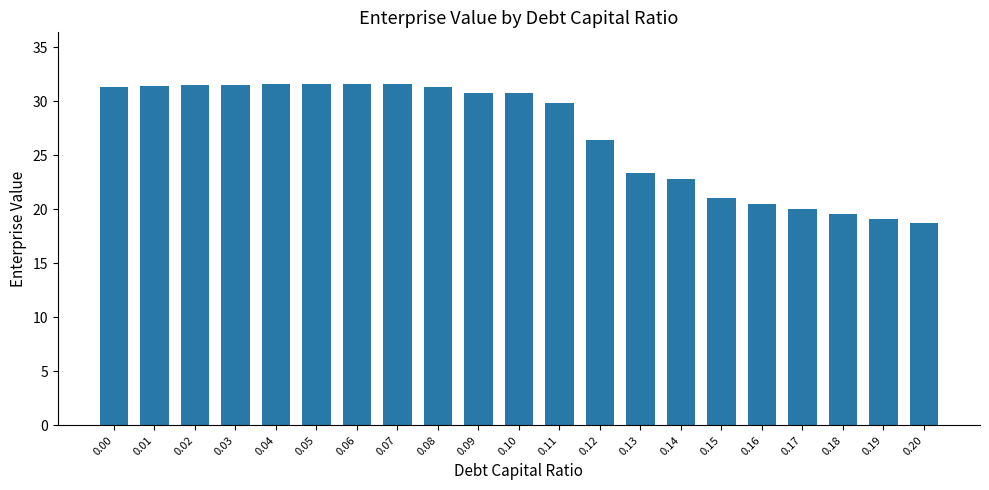

What is the greatest value displayed?

31.6